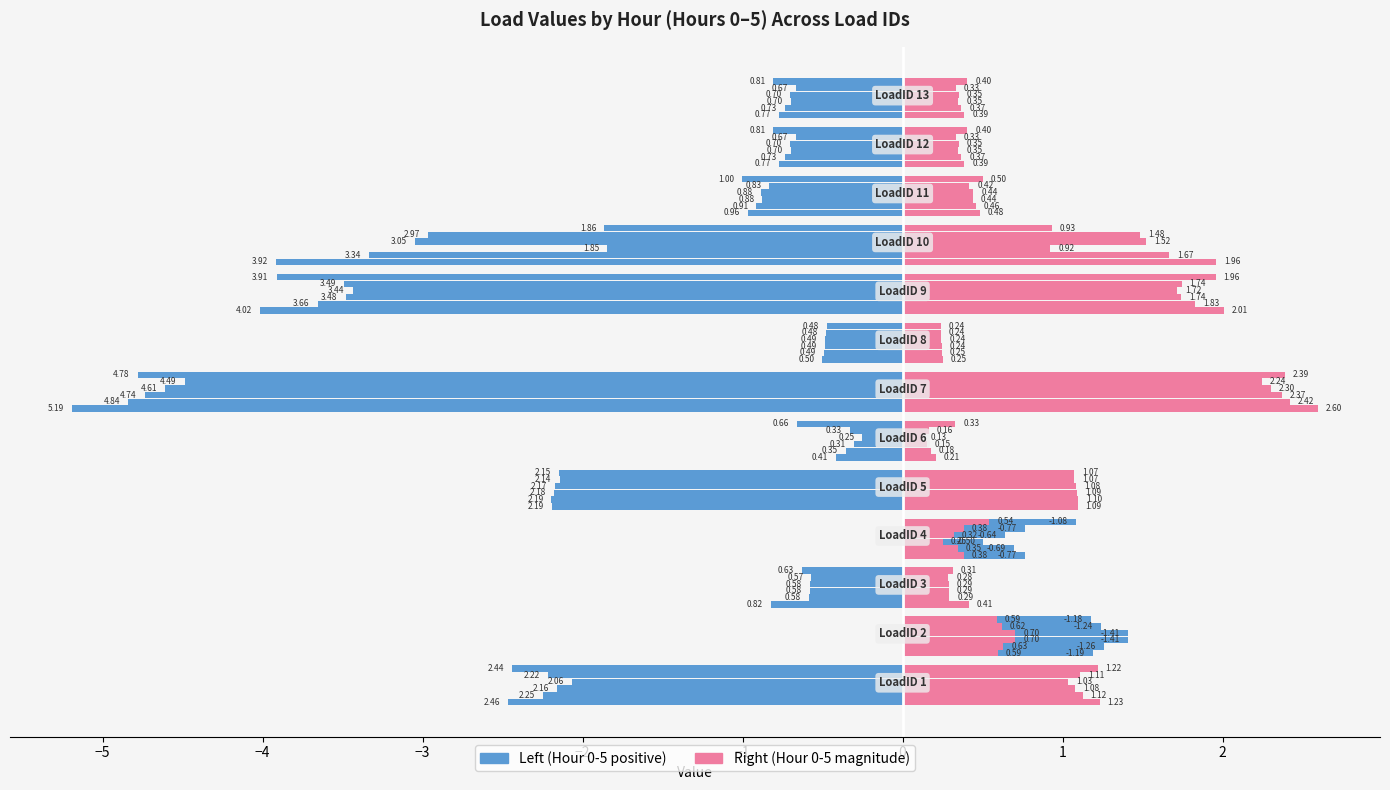

Reading left to right, extract all data points from this chart.

Hour 0: -2.5	1.2	-0.8	0.8	-2.2	-0.4	-5.2	-0.5	-4.0	-3.9	-1.0	-0.8	-0.8
Hour 1: -2.2	1.3	-0.6	0.7	-2.2	-0.4	-4.8	-0.5	-3.7	-3.3	-0.9	-0.7	-0.7
Hour 2: -2.2	1.4	-0.6	0.5	-2.2	-0.3	-4.7	-0.5	-3.5	-1.8	-0.9	-0.7	-0.7
Hour 3: -2.1	1.4	-0.6	0.6	-2.2	-0.3	-4.6	-0.5	-3.4	-3.0	-0.9	-0.7	-0.7
Hour 4: -2.2	1.2	-0.6	0.8	-2.1	-0.3	-4.5	-0.5	-3.5	-3.0	-0.8	-0.7	-0.7
Hour 5: -2.4	1.2	-0.6	1.1	-2.1	-0.7	-4.8	-0.5	-3.9	-1.9	-1.0	-0.8	-0.8